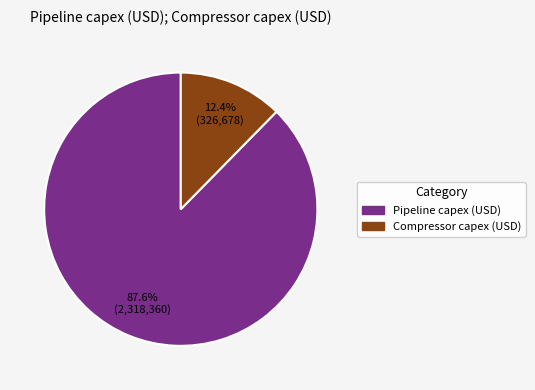

The Pipeline capex (USD) slice represents 88% of the pie. True or false?

True